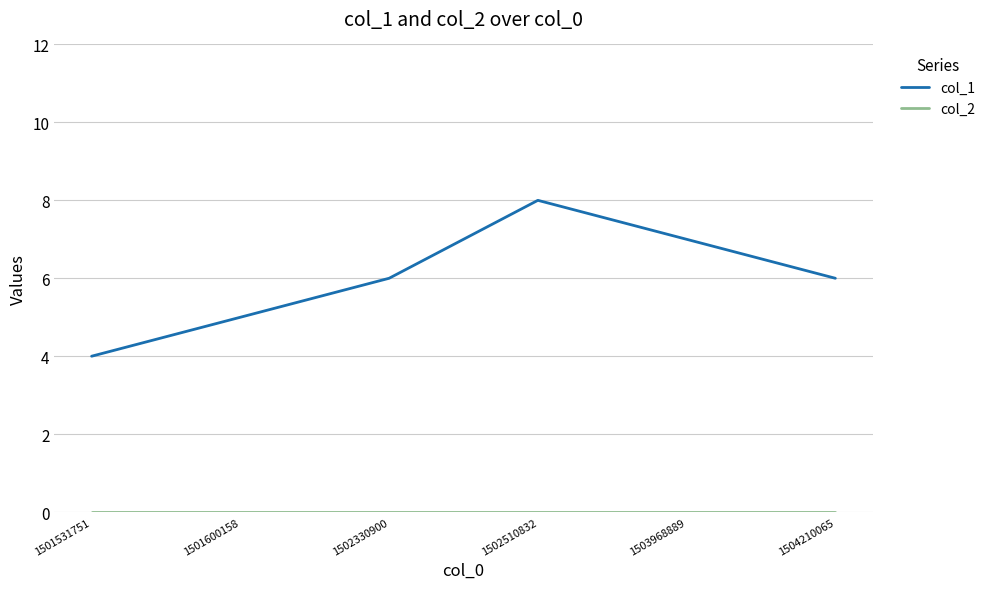

What is the sum of the col_1 values at 1501531751 and 1501600158?

9